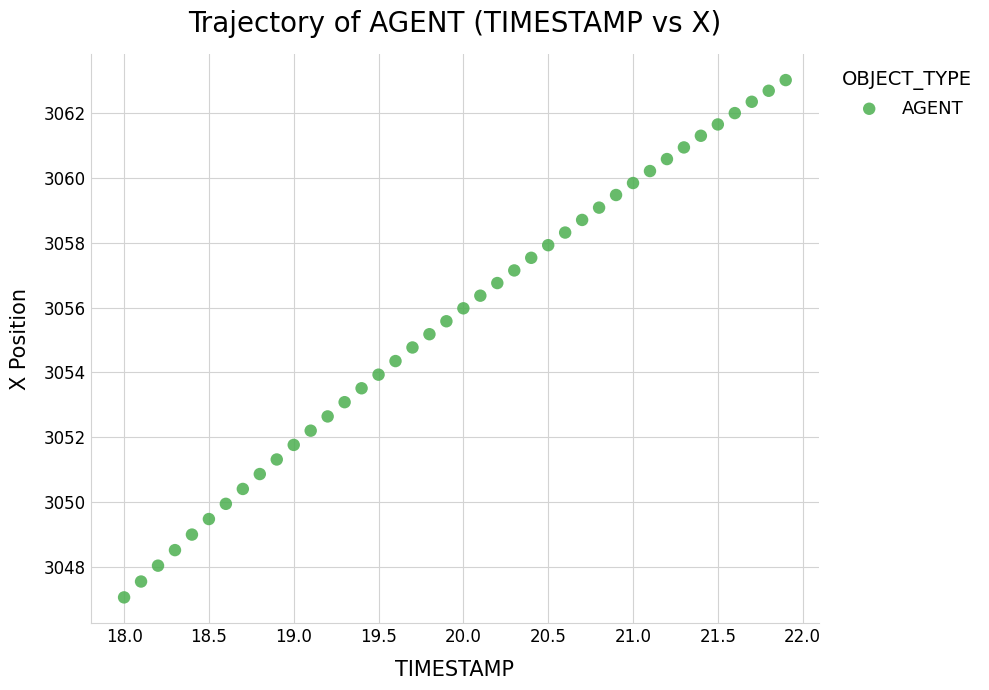

What is the range of Y values (max minus min)?

16.0